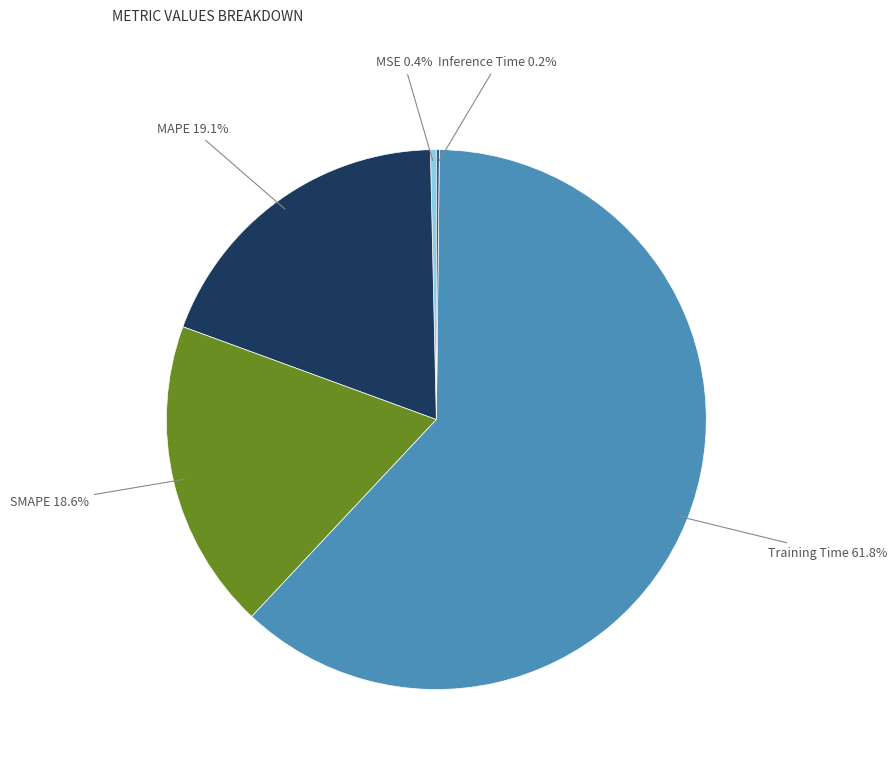

True or false: MAPE accounts for 8% of the total.

False